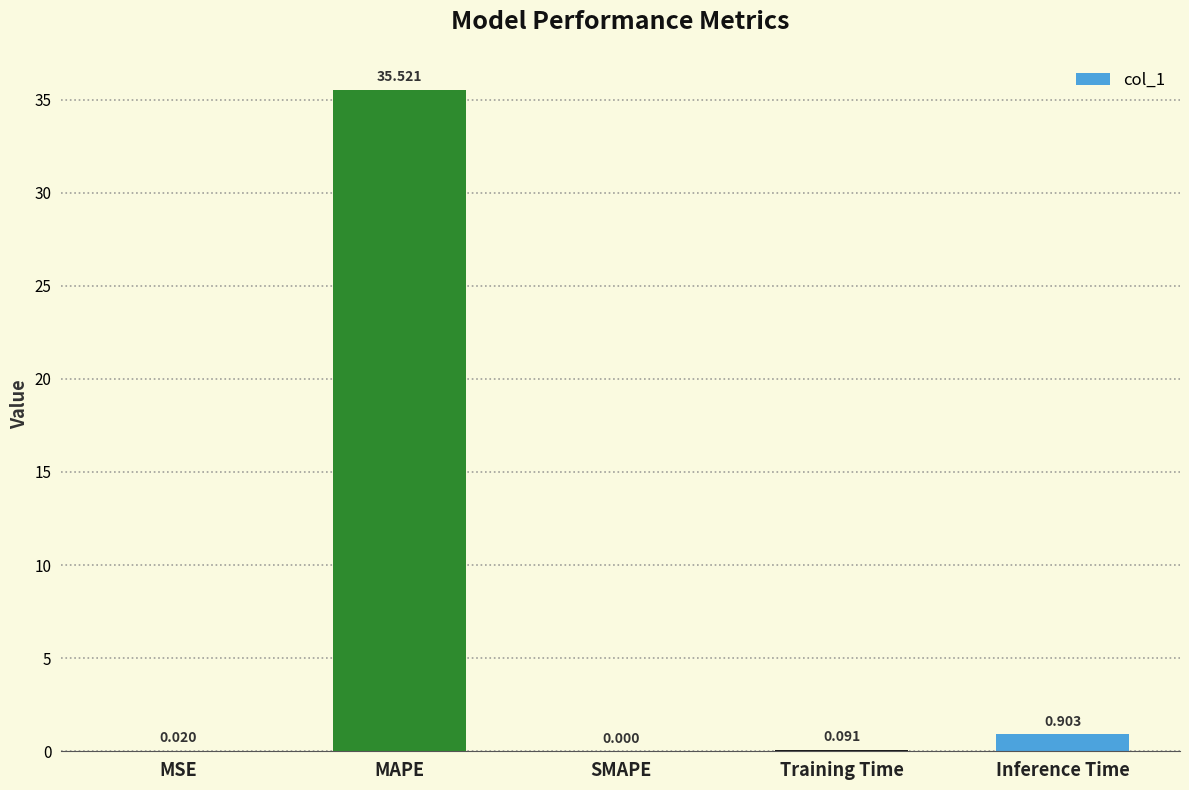

What is the difference between the values at MSE and Inference Time?

0.9